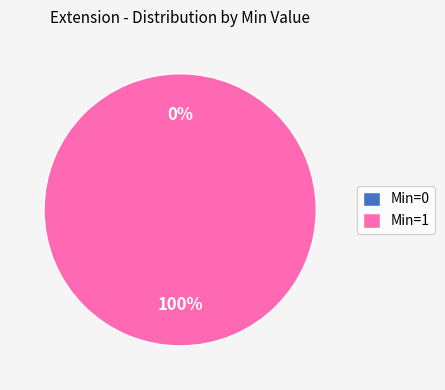

How many segments does this pie chart have?

2